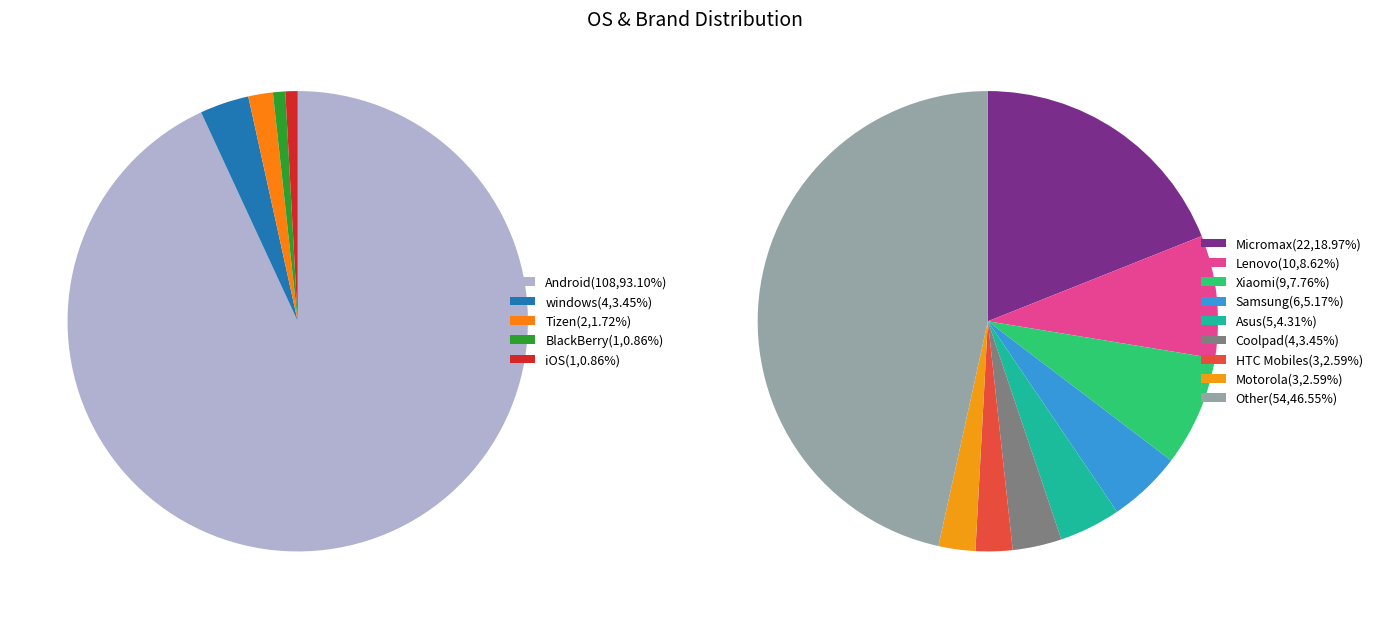

Which category has the biggest portion of the pie?

Android